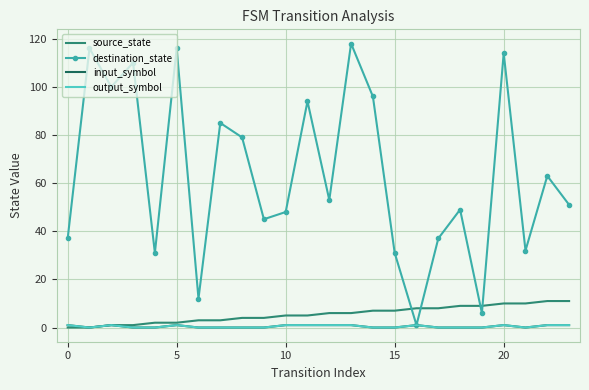

What is the difference between the maximum and second lowest values in the destination_state series?

112